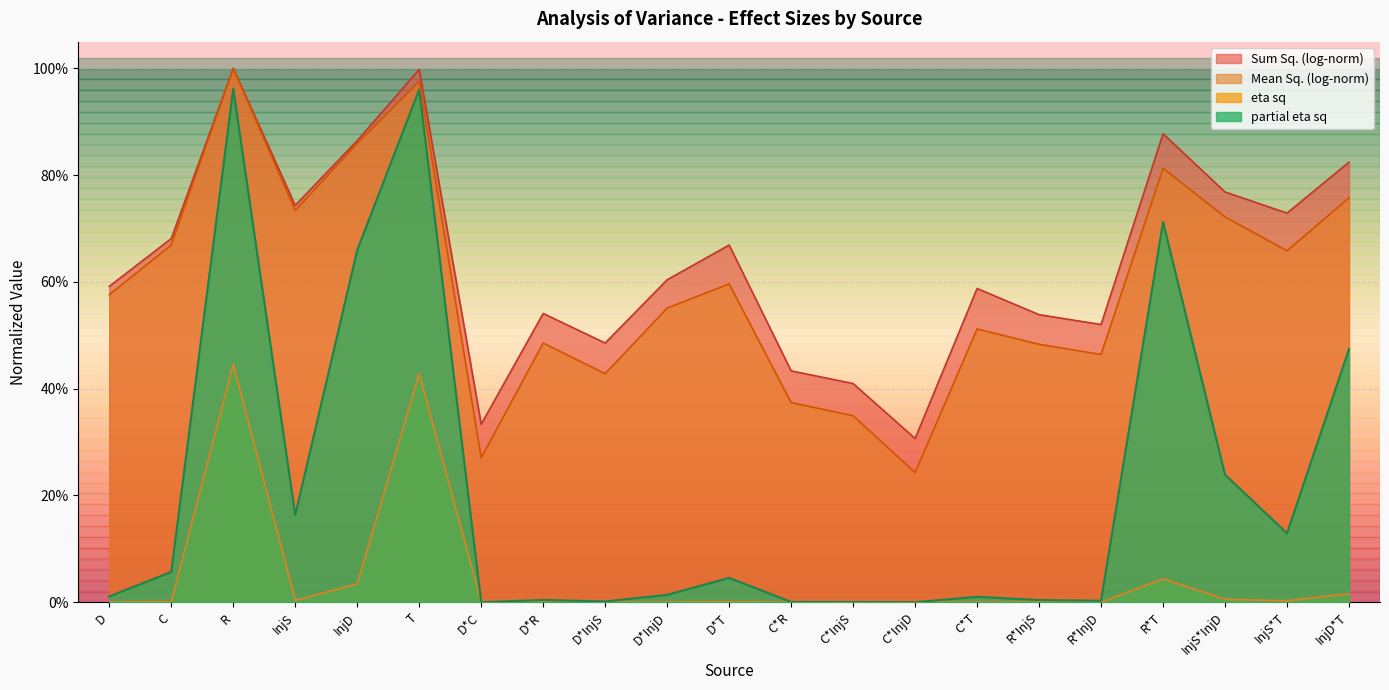

Reading left to right, extract all data points from this chart.

Sum Sq.: D=0.0	C=0.0	R=0.4	InjS=0.0	InjD=0.0	T=0.4	D*C=0.0	D*R=0.0	D*InjS=0.0	D*InjD=0.0	D*T=0.0	C*R=0.0	C*InjS=0.0	C*InjD=0.0	C*T=0.0	R*InjS=0.0	R*InjD=0.0	R*T=0.0	InjS*InjD=0.0	InjS*T=0.0	InjD*T=0.0
partial eta sq: D=0.0	C=0.1	R=1.0	InjS=0.2	InjD=0.7	T=1.0	D*C=0.0	D*R=0.0	D*InjS=0.0	D*InjD=0.0	D*T=0.0	C*R=0.0	C*InjS=0.0	C*InjD=0.0	C*T=0.0	R*InjS=0.0	R*InjD=0.0	R*T=0.7	InjS*InjD=0.2	InjS*T=0.1	InjD*T=0.5